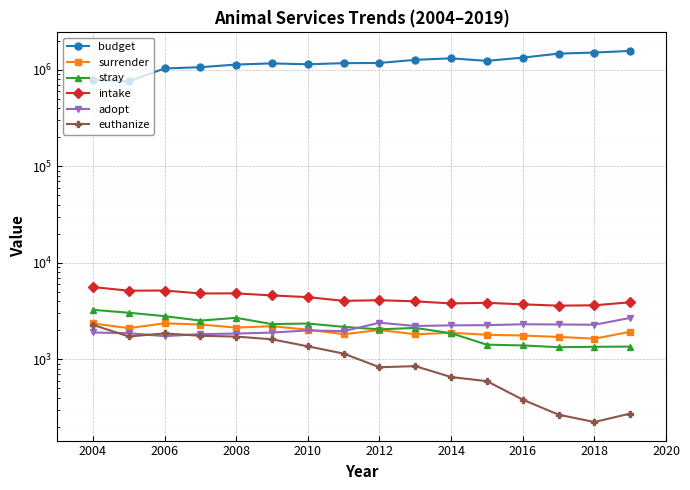

Rank the series by their maximum value, from lowest to highest.

euthanize, surrender, adopt, stray, intake, budget